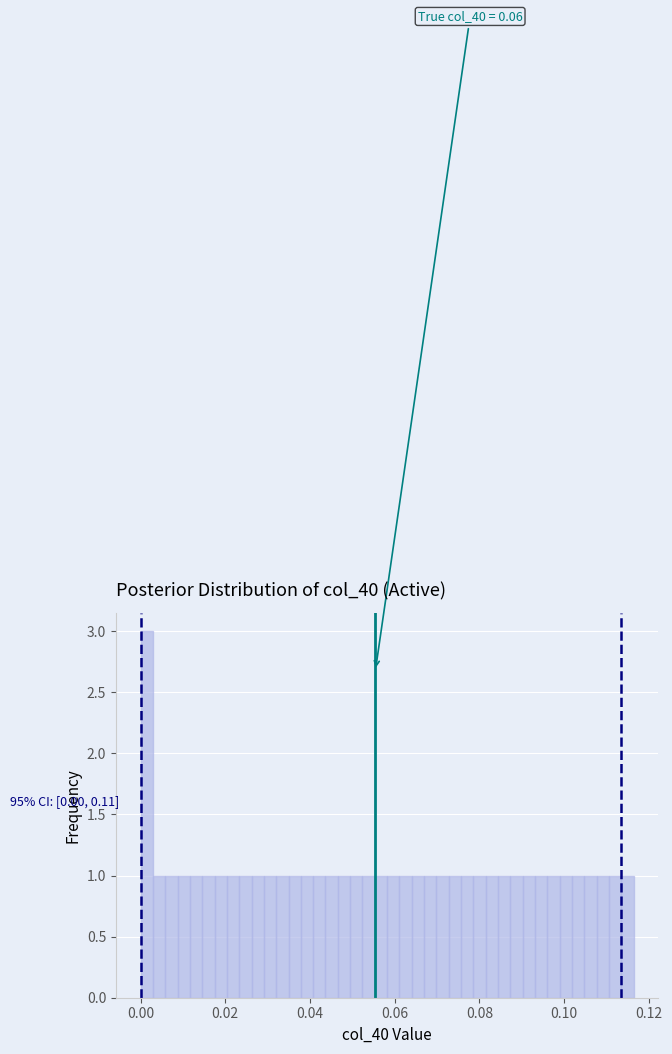

Around what value on the x-axis is the tallest bar? Give the approximate position of its centre, as read against the axis.

0.002